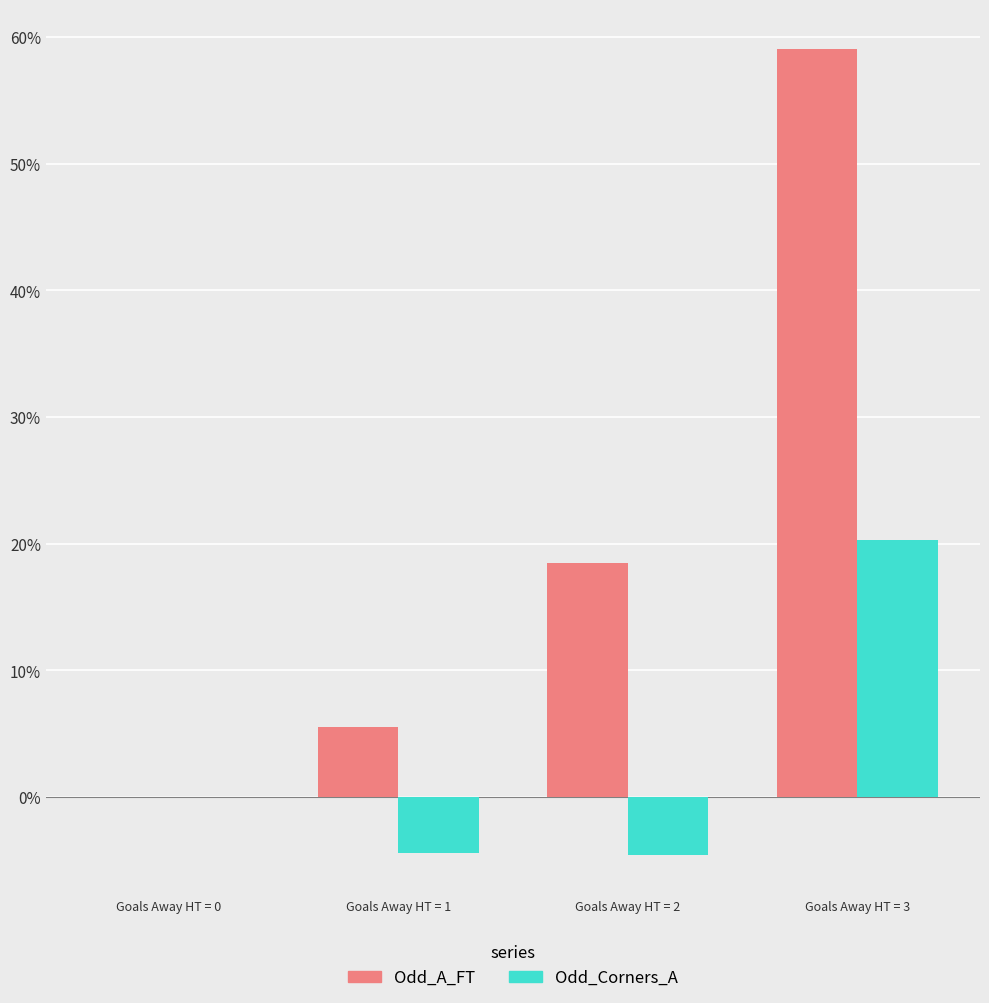

What is the sum of the Odd_Corners_A values at Goals Away HT = 1 and Goals Away HT = 3?

15.8